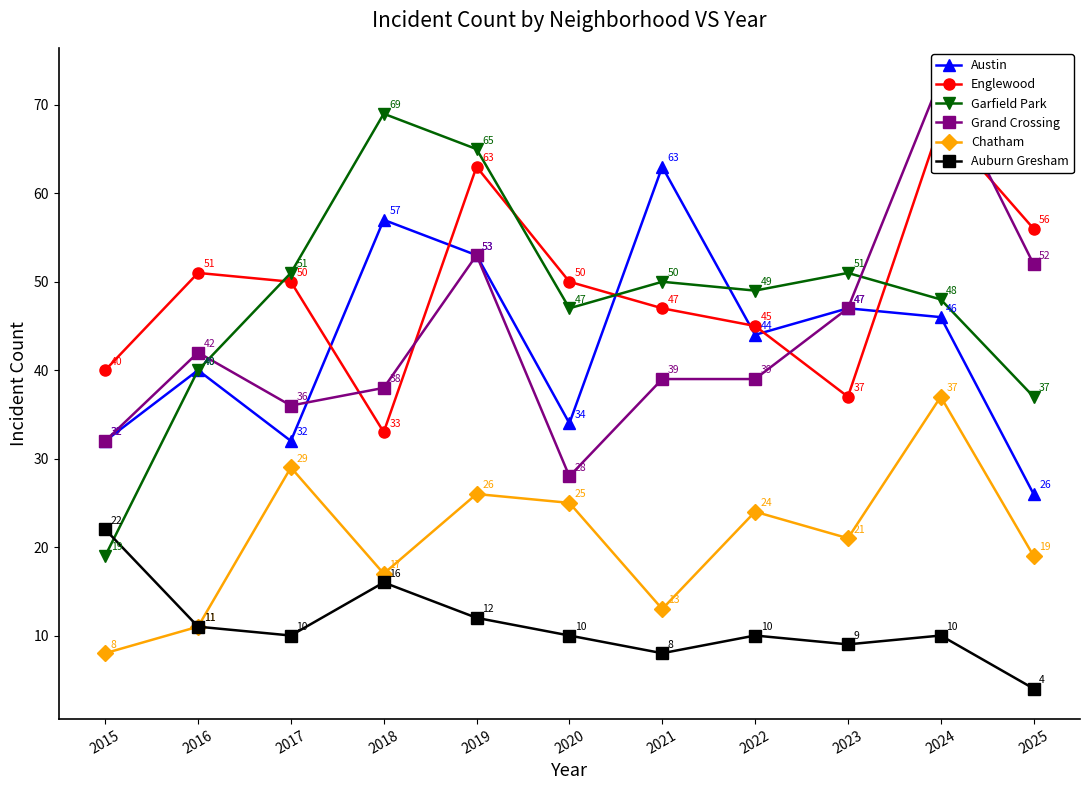

At which category does Chatham reach its first local valley?

2018